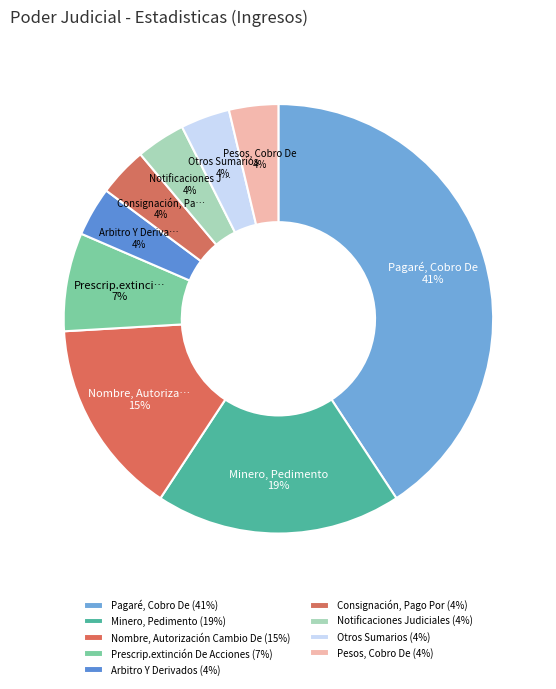

What is the smallest slice in the pie chart?

Arbitro Y Derivados